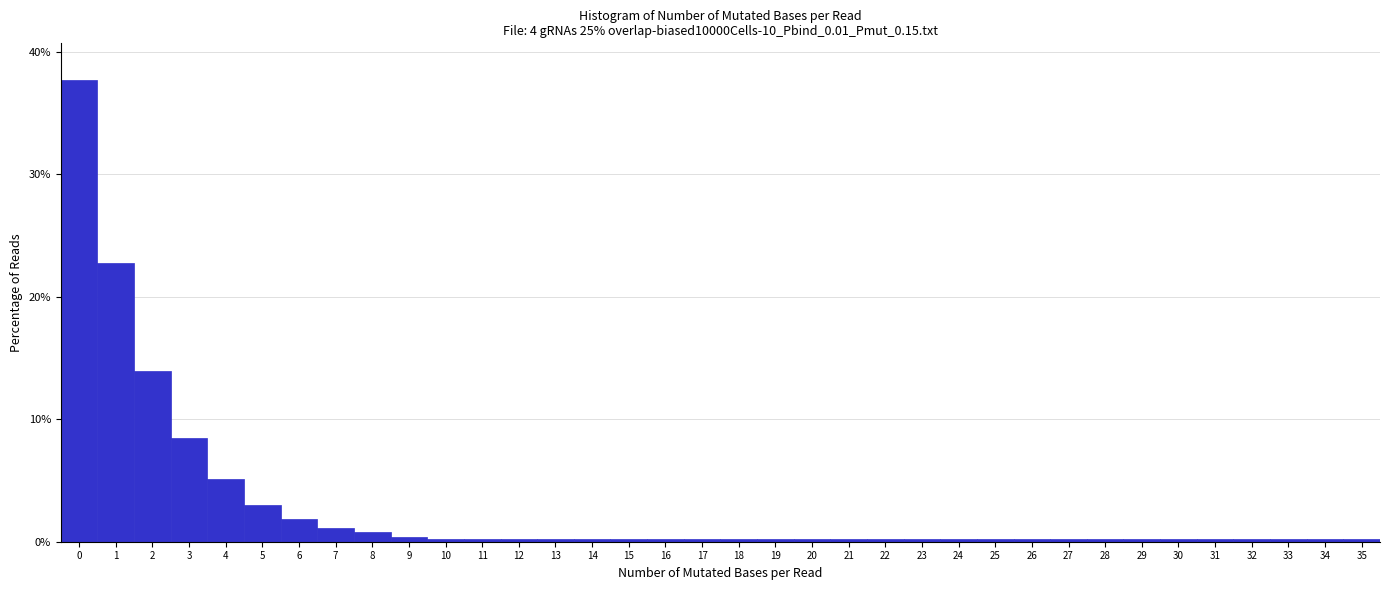

What is the height of the bar covering 6.5 to 7.5 on the x-axis? The values are not printed on the chart, so give them approximately, as read against the axis.

1